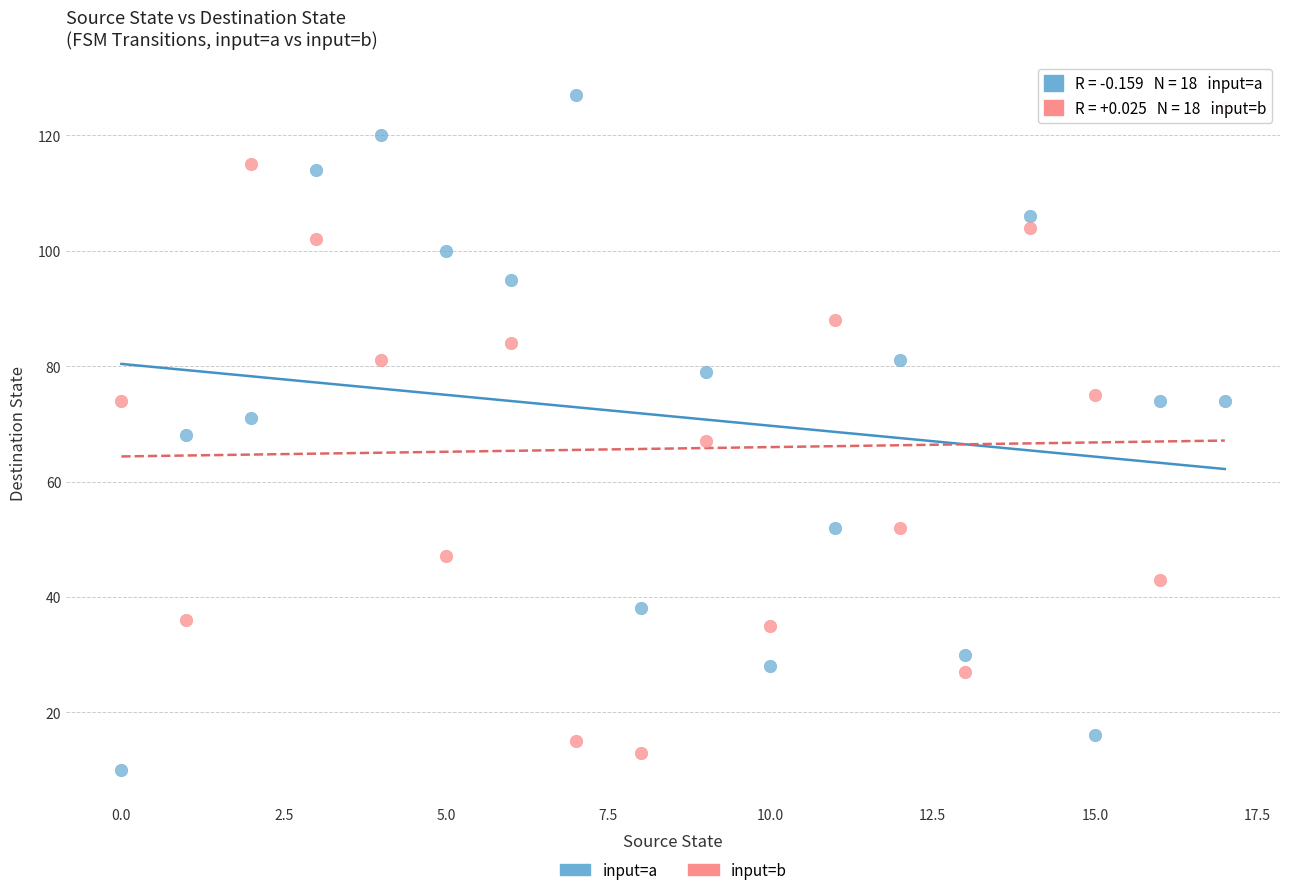

Across all data points, what is the range of Y values (max minus min)?

117